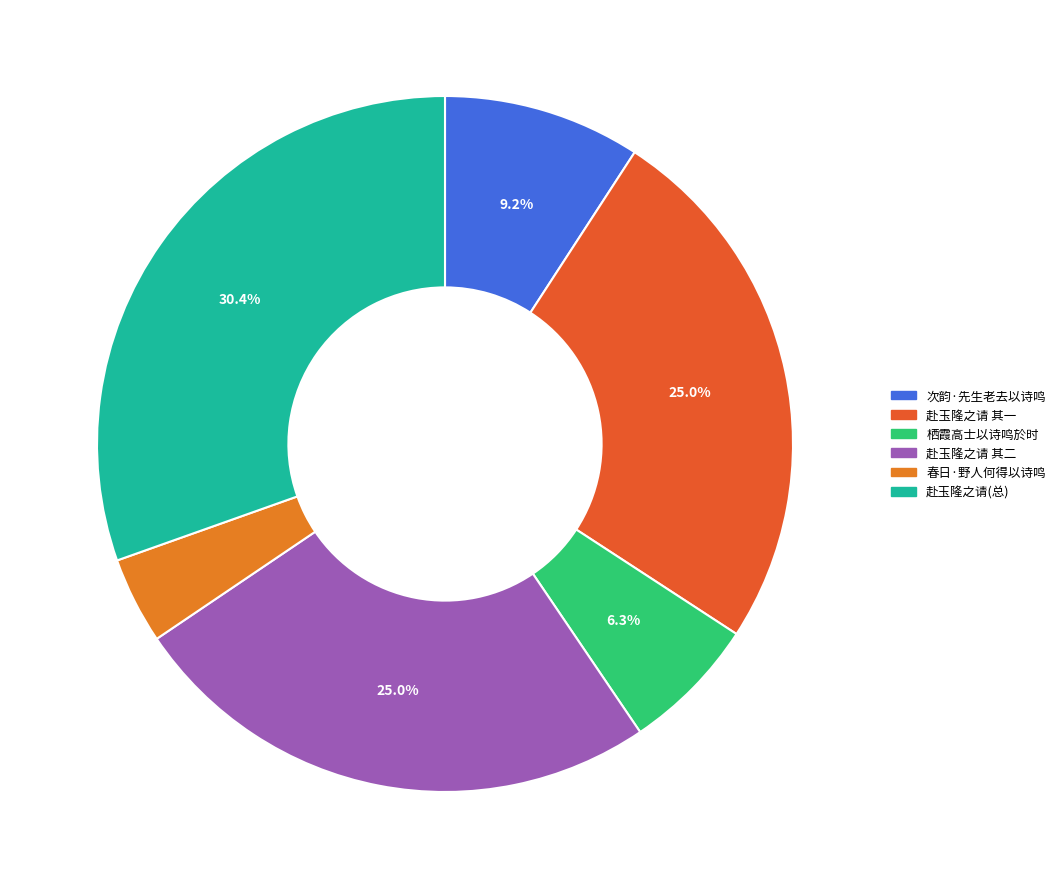

How many slices are in this pie chart?

6